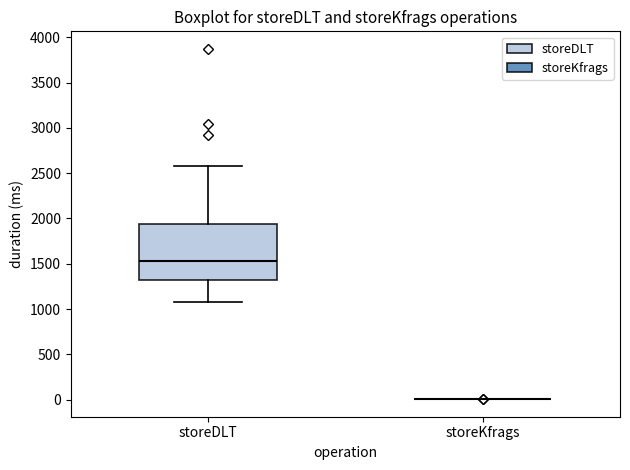

Which box is the tallest, from its lower edge to its upper edge?

storeDLT